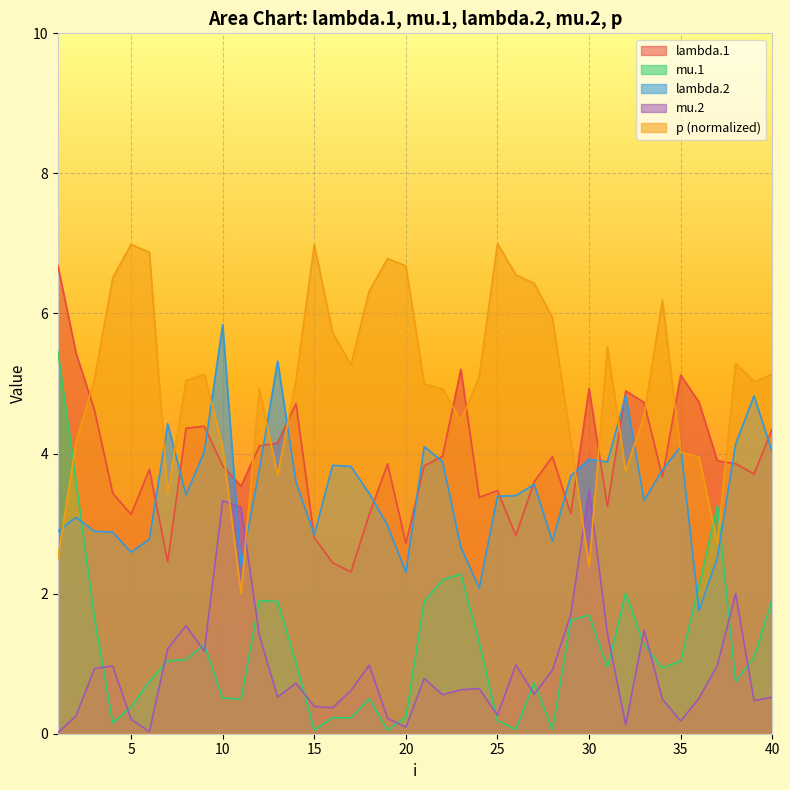

At which category does lambda.2 reach its first local peak?

2